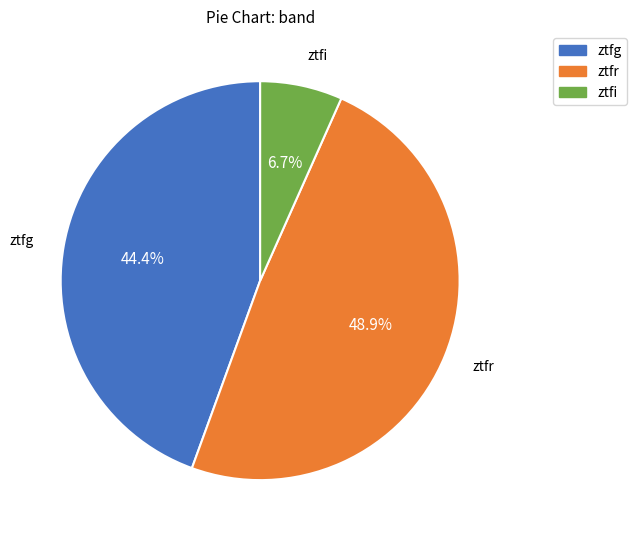

Does ztfr represent more than half of the total?

No